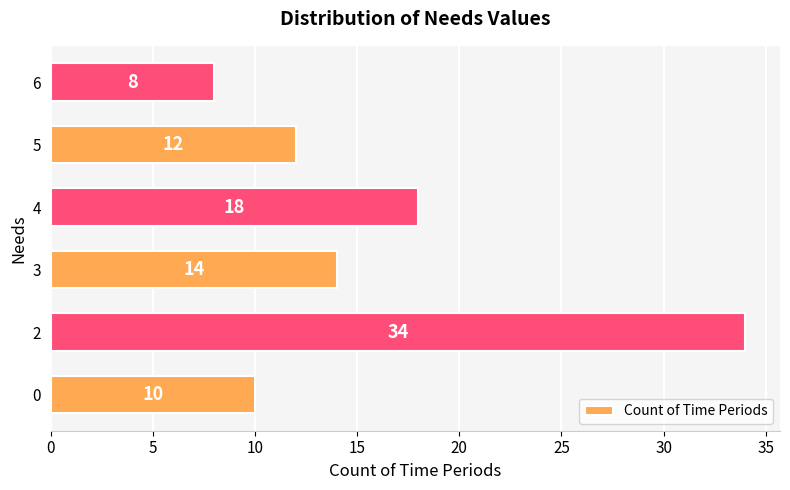

True or false: the data shows 18 at 4.

True